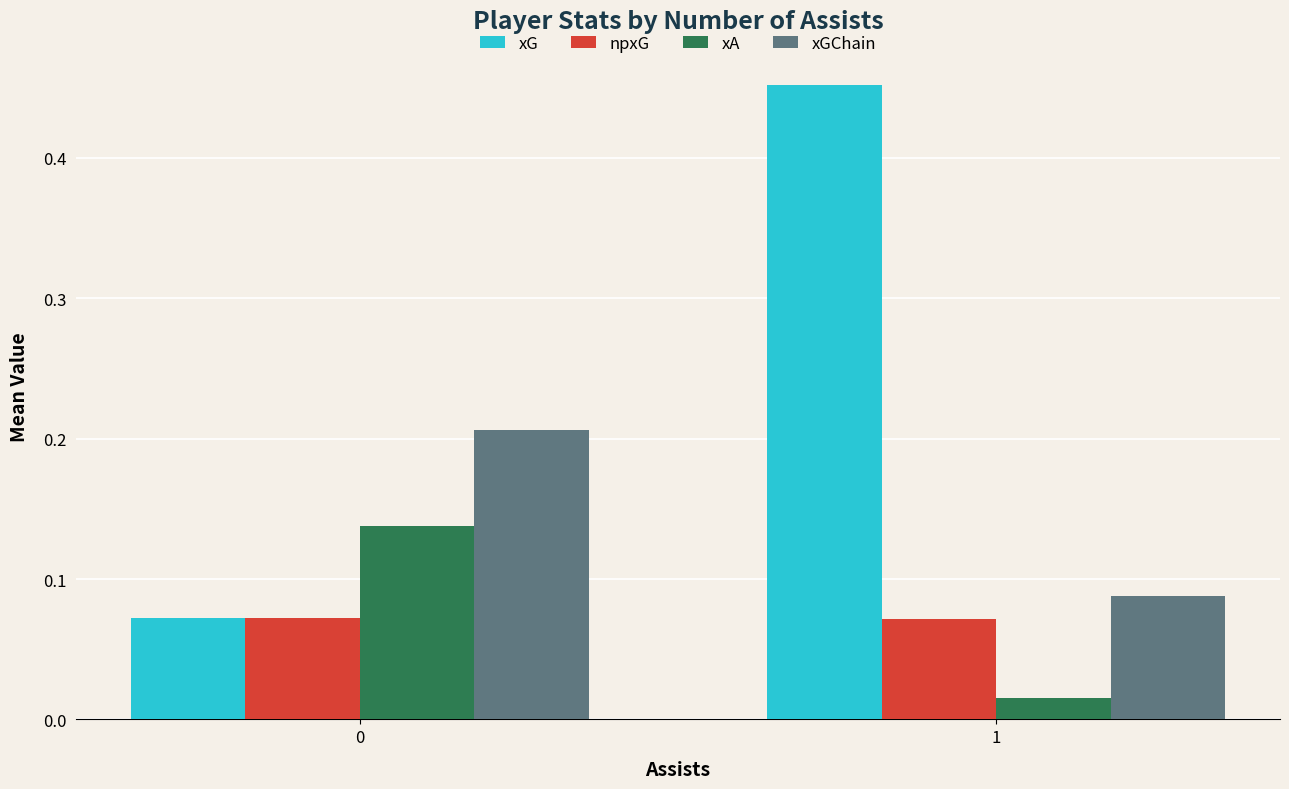

True or false: xG has a value of 0.0 at 0.

False